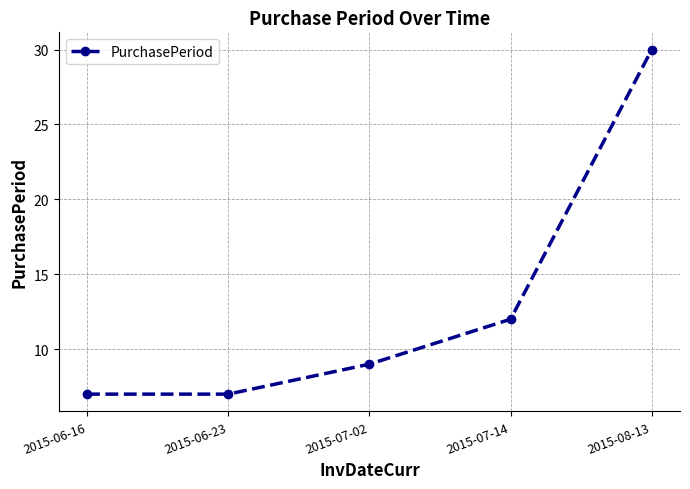

How many lines are shown in the chart?

1